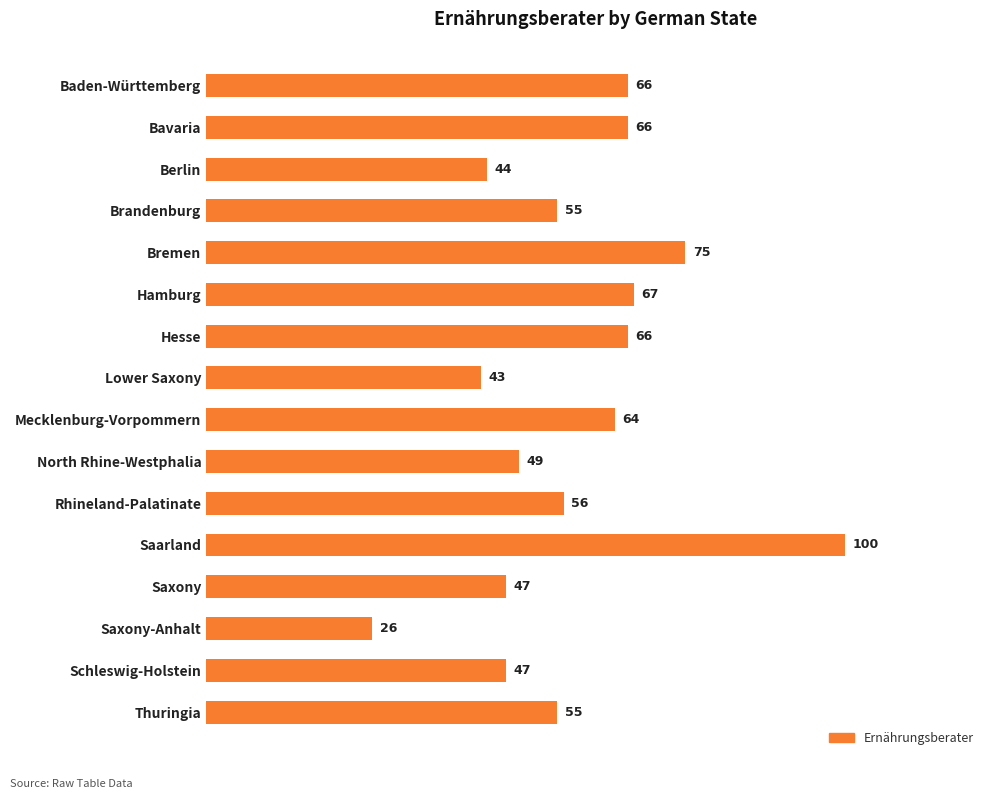

Which category has the highest value across all series?

Saarland